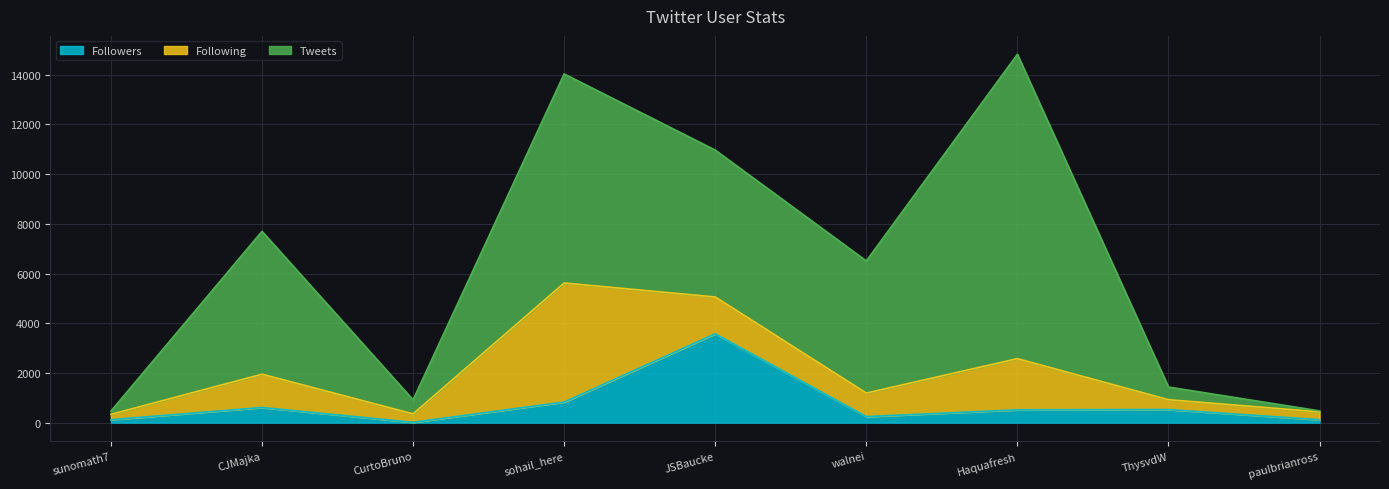

Which has a higher value, JSBaucke or Haquafresh?

JSBaucke